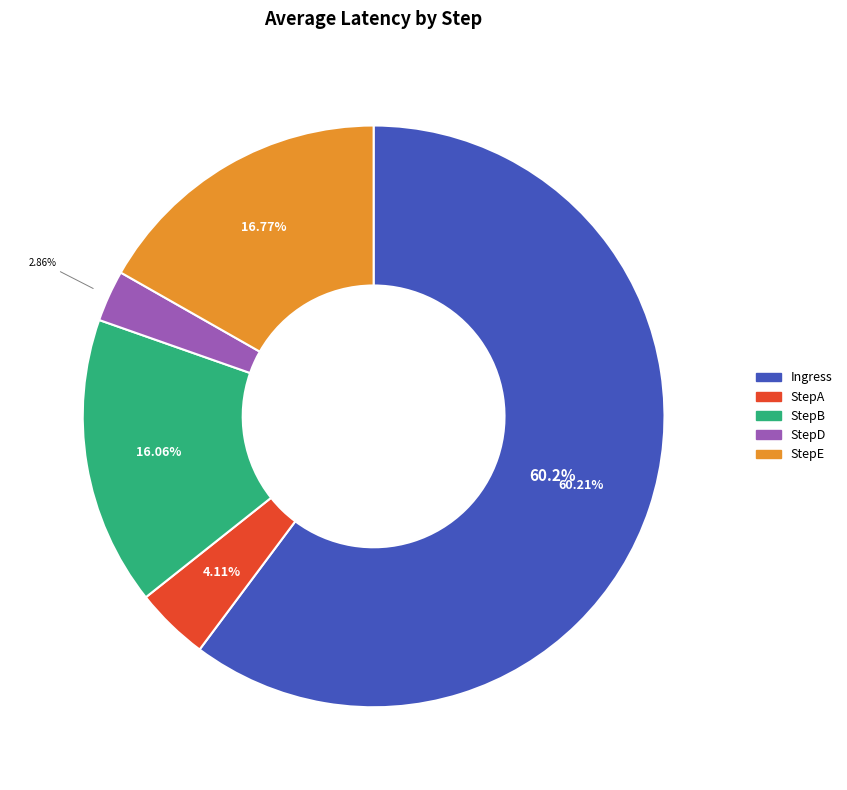

Which has a higher value, StepA or StepE?

StepE